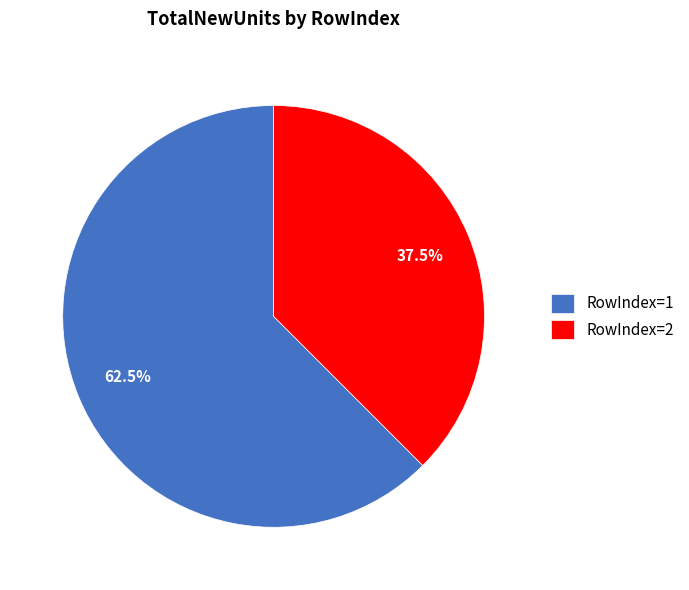

How many slices are in this pie chart?

2